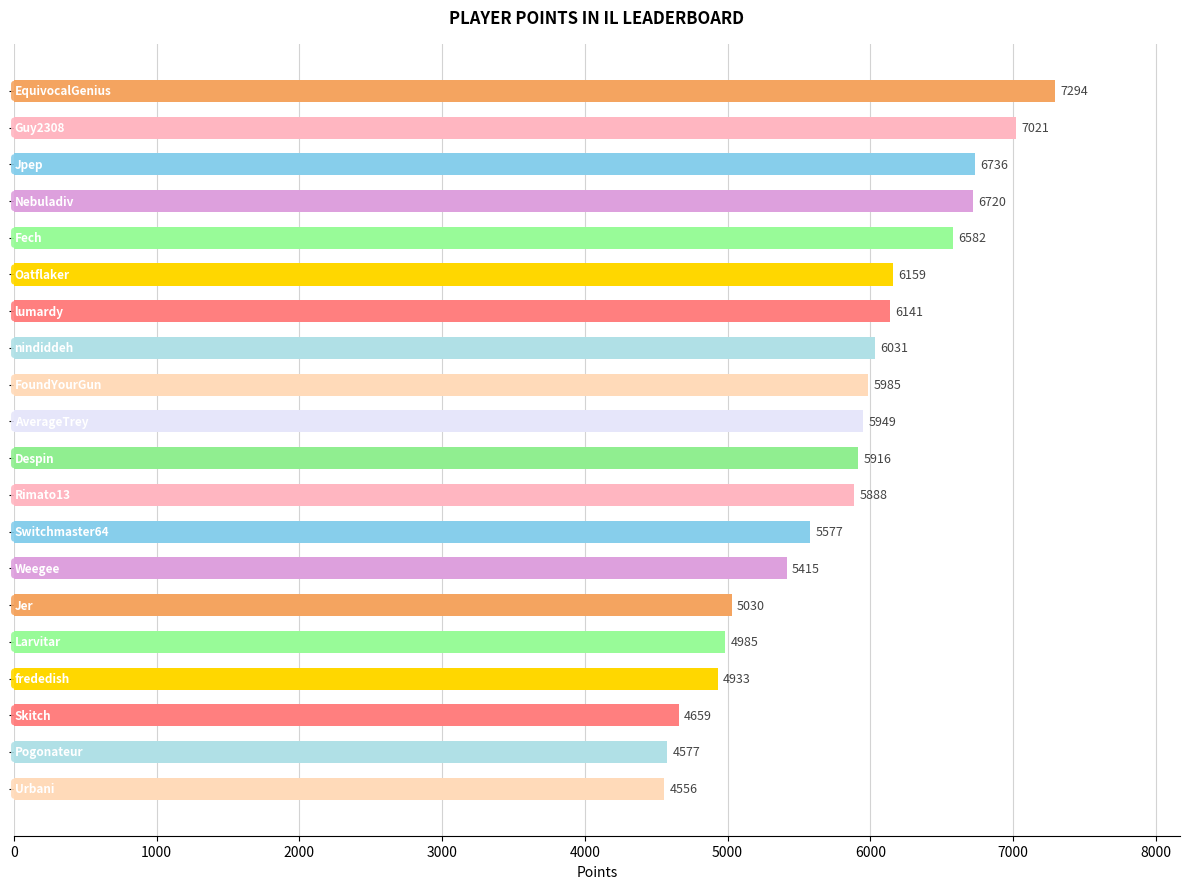

What is the average value?

5808